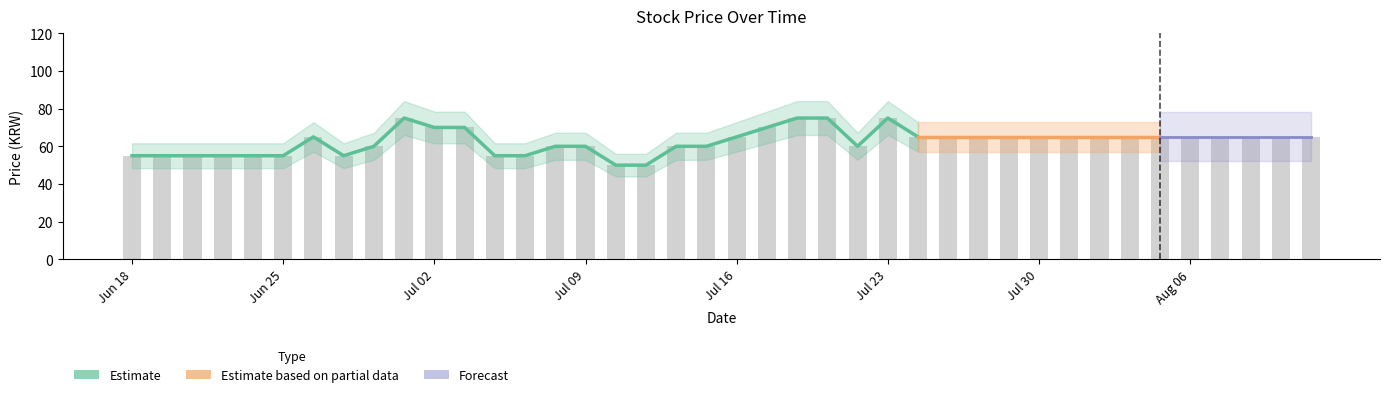

List the labels in order of value, smallest first.

20210712, 20210713, 20210618, 20210621, 20210622, 20210623, 20210624, 20210625, 20210629, 20210706, 20210707, 20210630, 20210708, 20210709, 20210714, 20210715, 20210722, 20210628, 20210716, 20210726, 20210727, 20210728, 20210729, 20210730, 20210802, 20210803, 20210804, 20210805, 20210806, 20210809, 20210810, 20210811, 20210812, 20210702, 20210705, 20210719, 20210701, 20210720, 20210721, 20210723